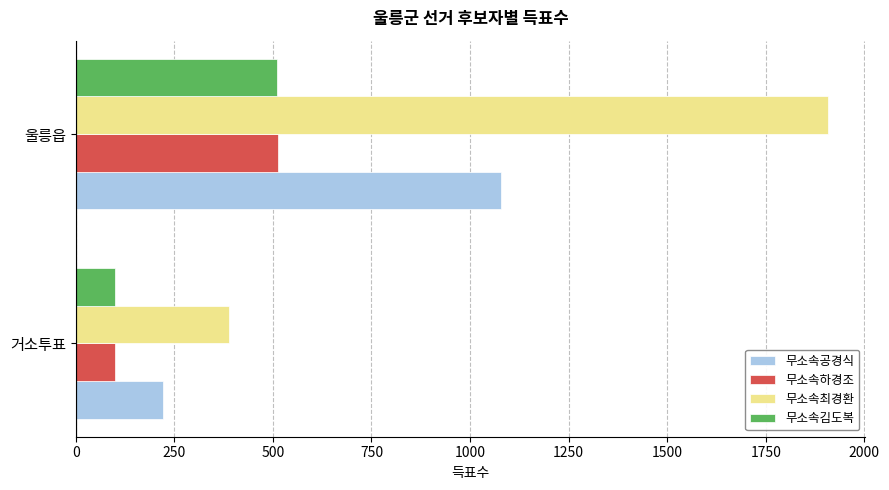

Is the value of 무소속공경식 at 울릉읍 greater than the value of 무소속김도복 at 울릉읍?

Yes